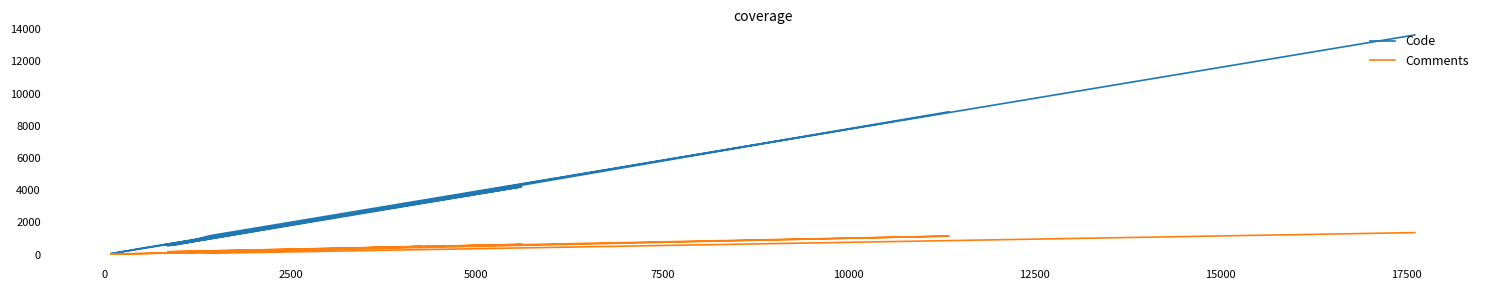

List the series in order of their peak value, highest first.

Code, Comments